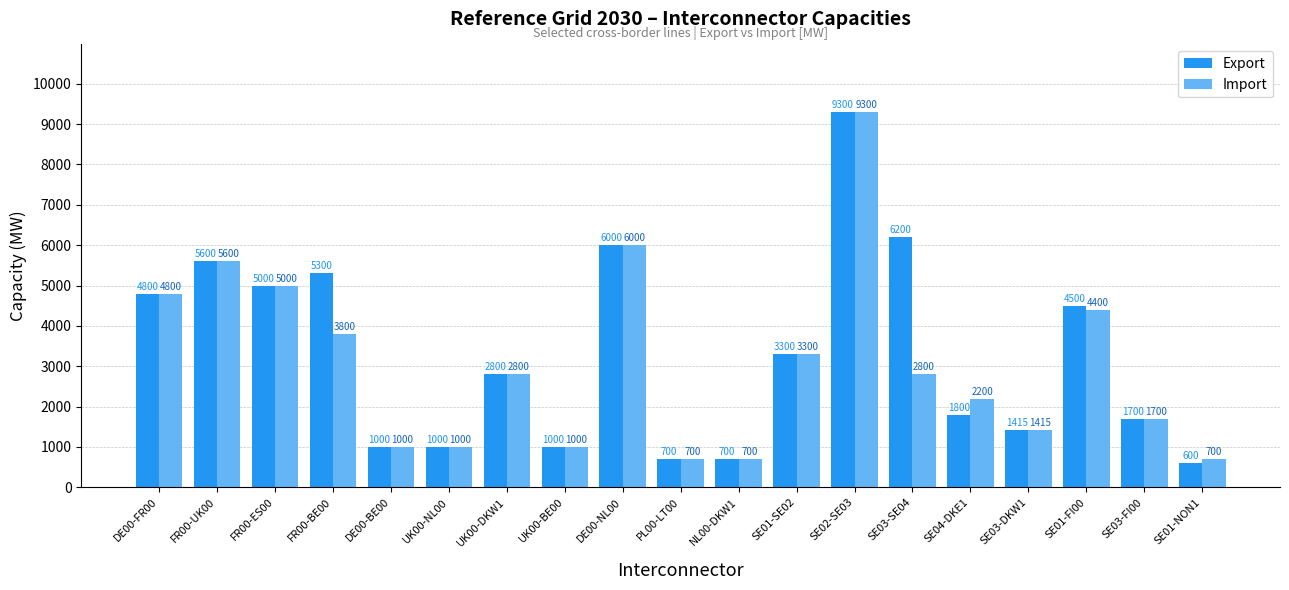

The Export series shows 1000 at UK00-BE00. True or false?

True